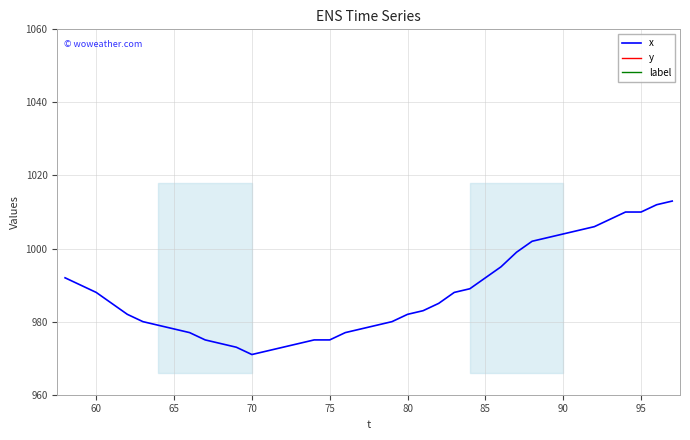

What is the minimum value for x?

971